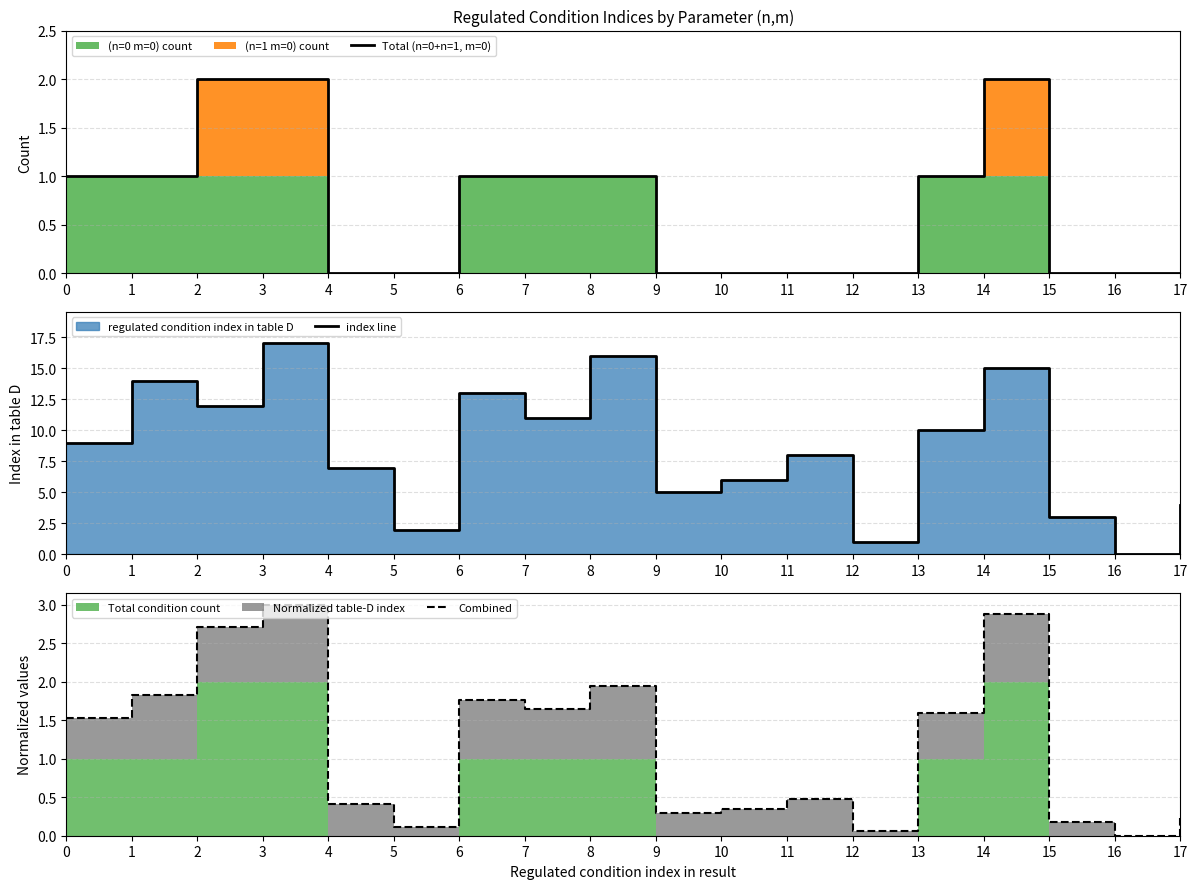

Is the value of index line at 13 greater than the value of Total (n=0+n=1, m=0) at 10?

Yes